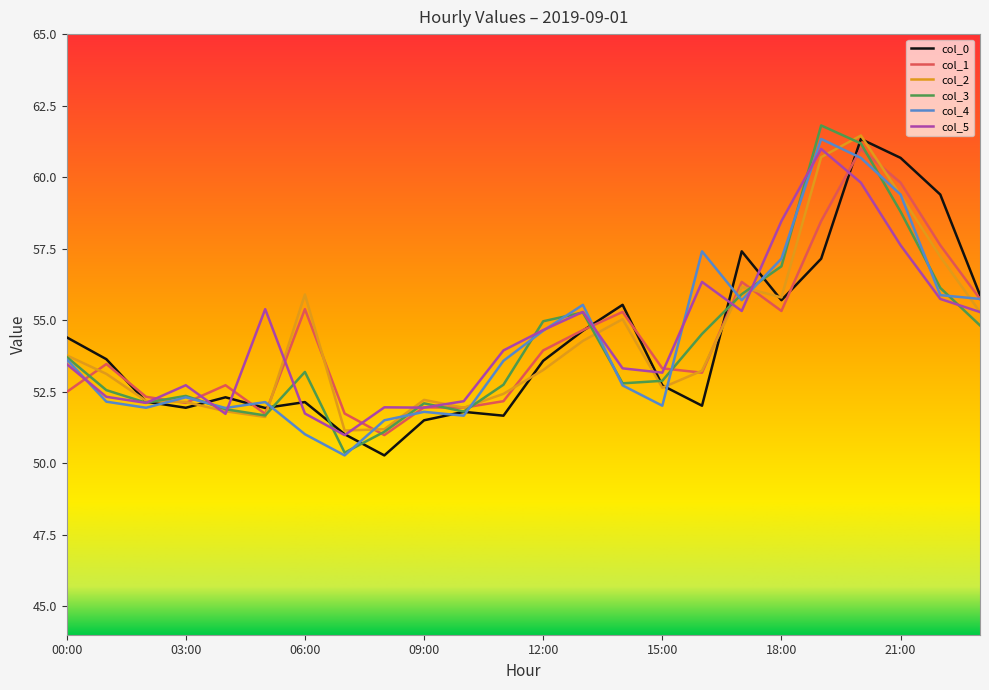

What is the maximum value shown in the chart?

61.8